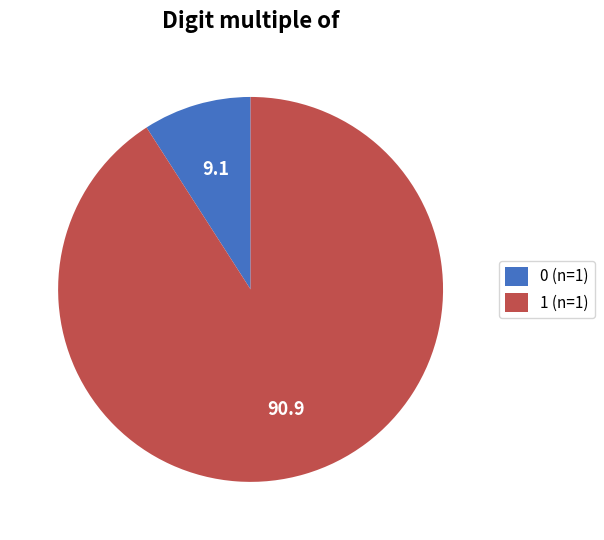

Does 1 (n=1) represent more than half of the total?

Yes